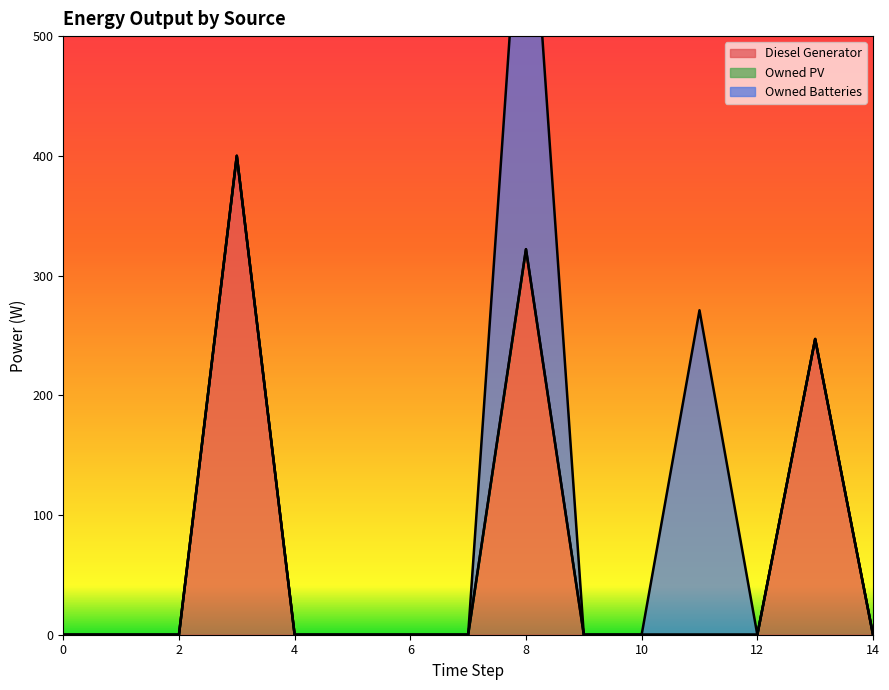

What are all the series names shown in the legend?

Diesel Generator, Owned PV, Owned Batteries